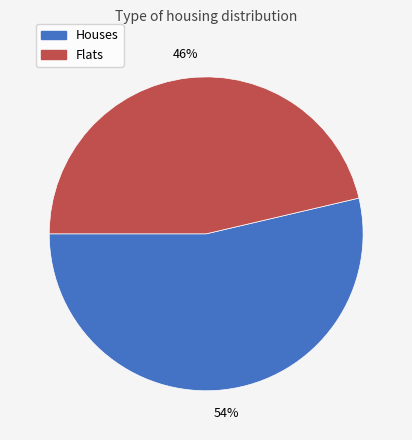

How many segments does this pie chart have?

2